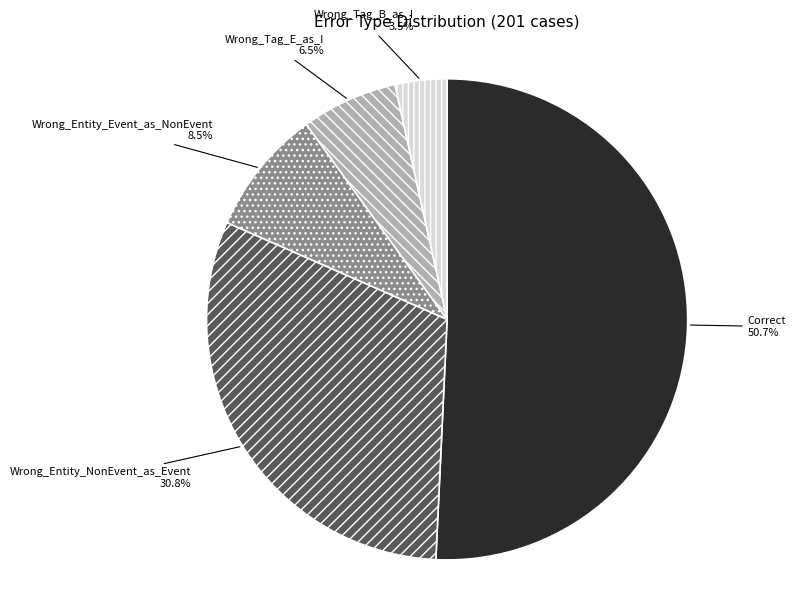

Count the number of slices in the pie.

5